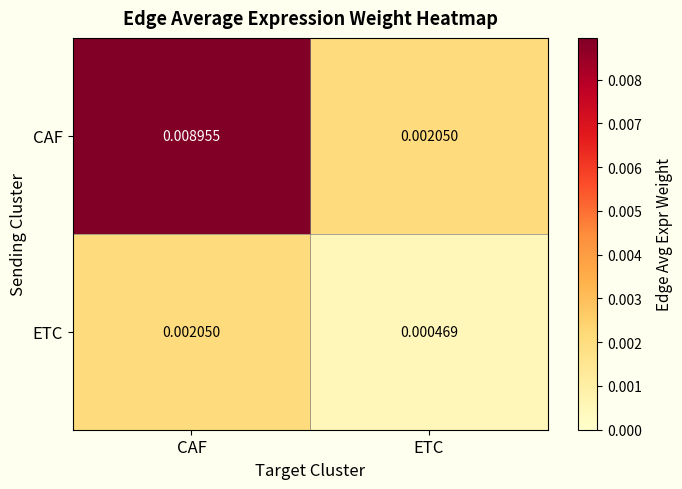

Which series changed the most between CAF and ETC?

CAF